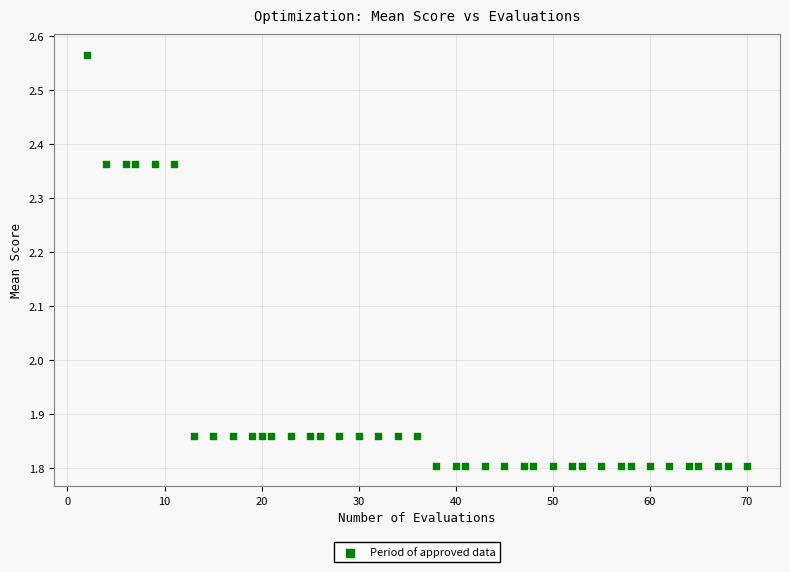

What is the range of Y values (max minus min)?

0.8